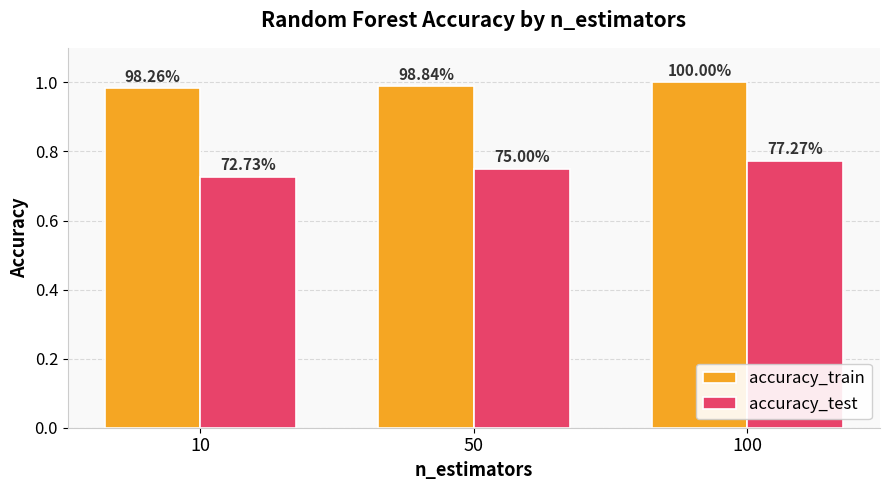

What is the sum of all accuracy_train values?

3.0